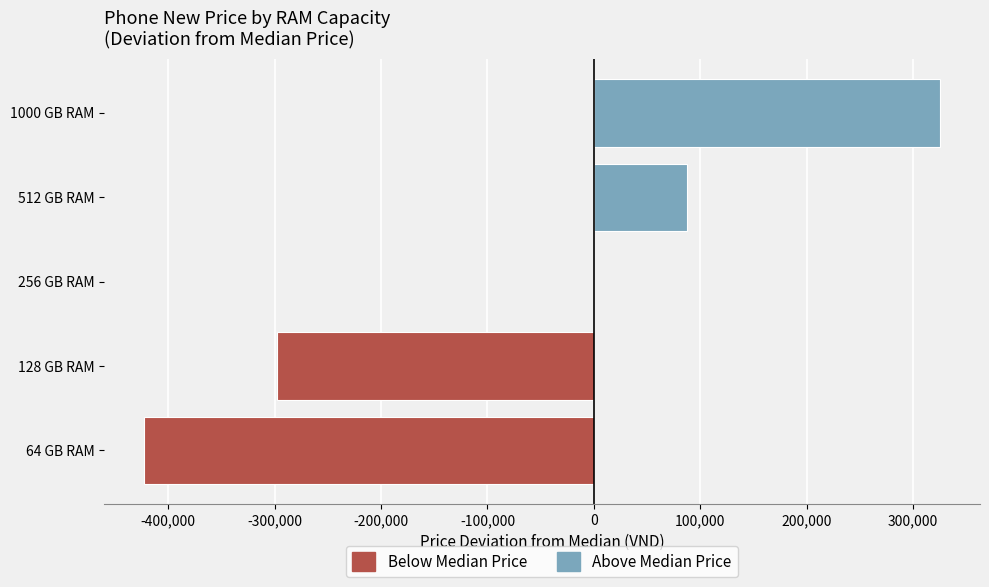

True or false: Above Median Price has a value of 154073.1 at 128 GB RAM.

False